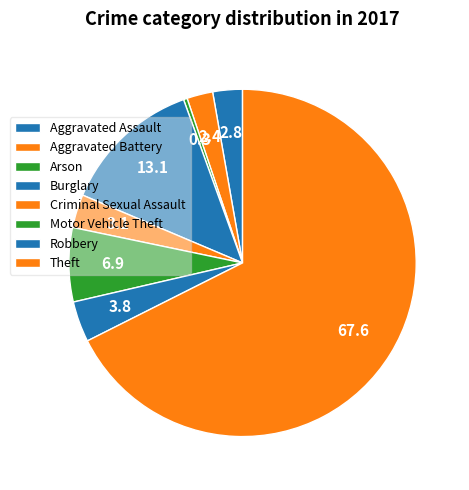

How many slices are in this pie chart?

8